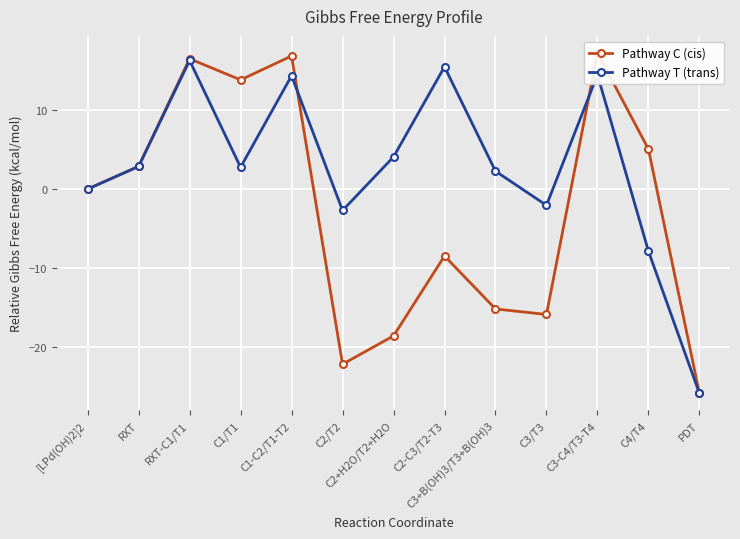

What is the difference between the maximum and second lowest values in the Pathway T (trans) series?

24.1